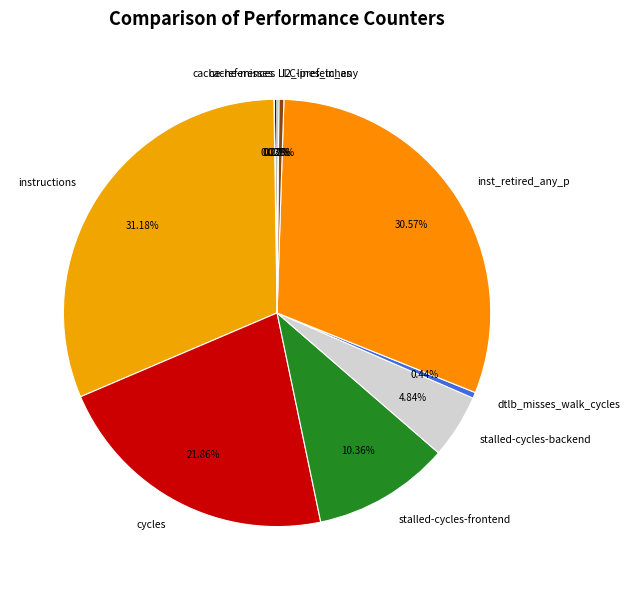

Does any single category account for the majority?

No